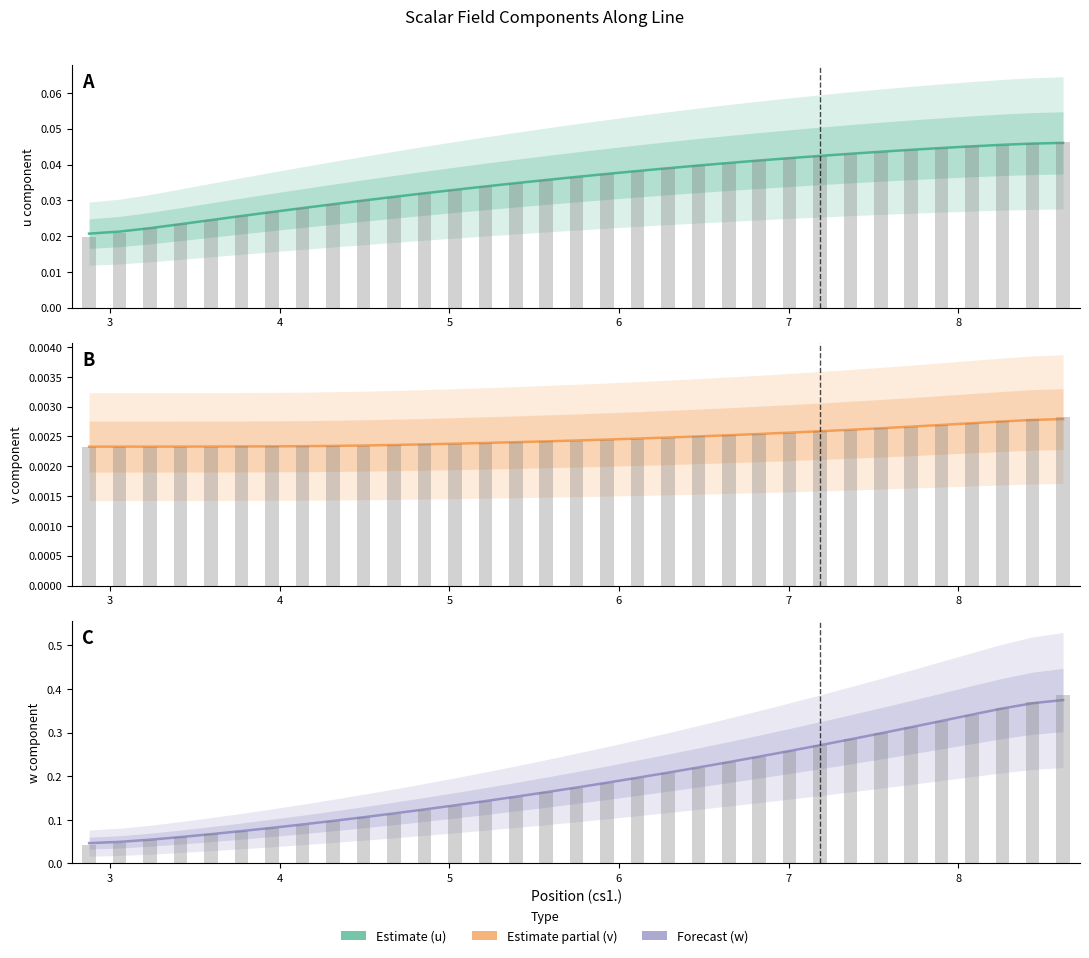

Count the w values in the range 0 to 1.

33